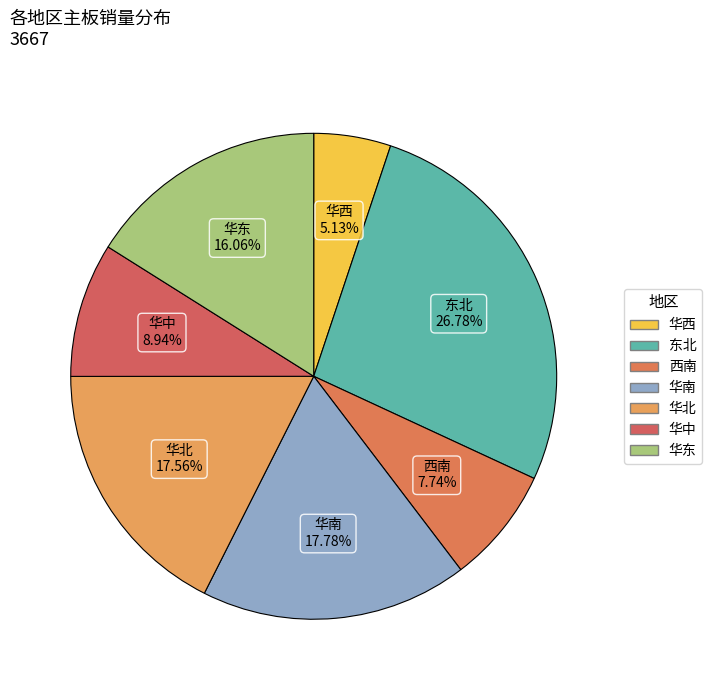

What is the largest slice in the pie chart?

东北